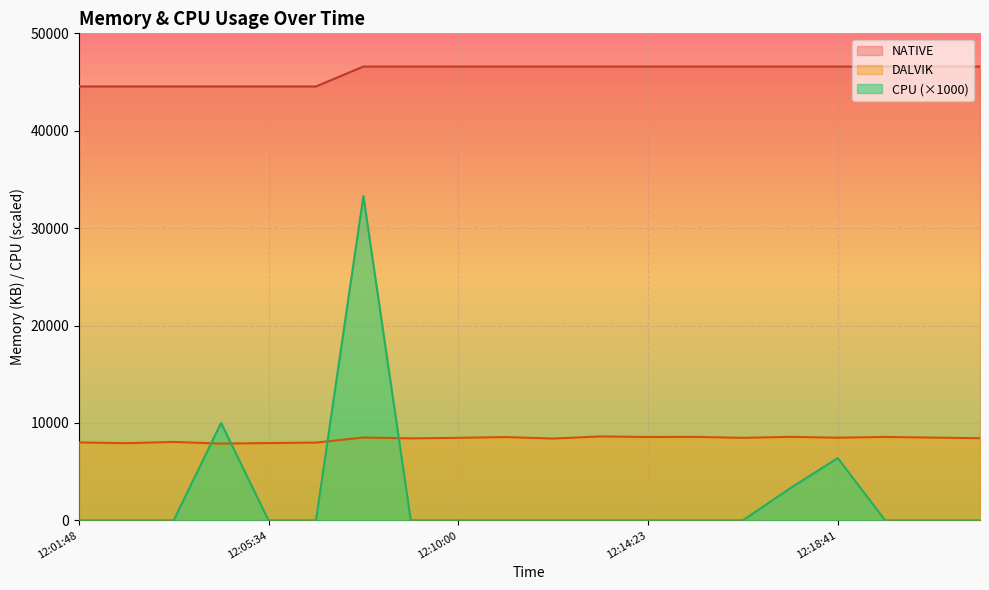

What is the spread (max minus min) of values at 12:16:31?

46592